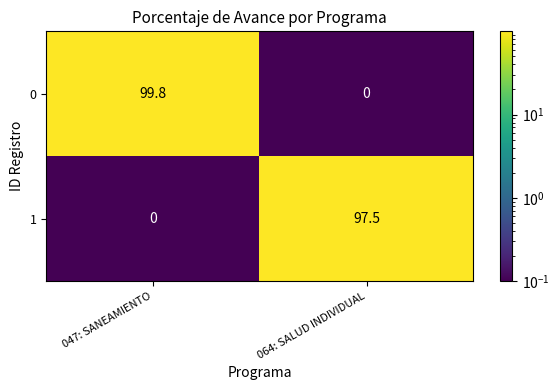

At how many categories does at least one series exceed 24?

2